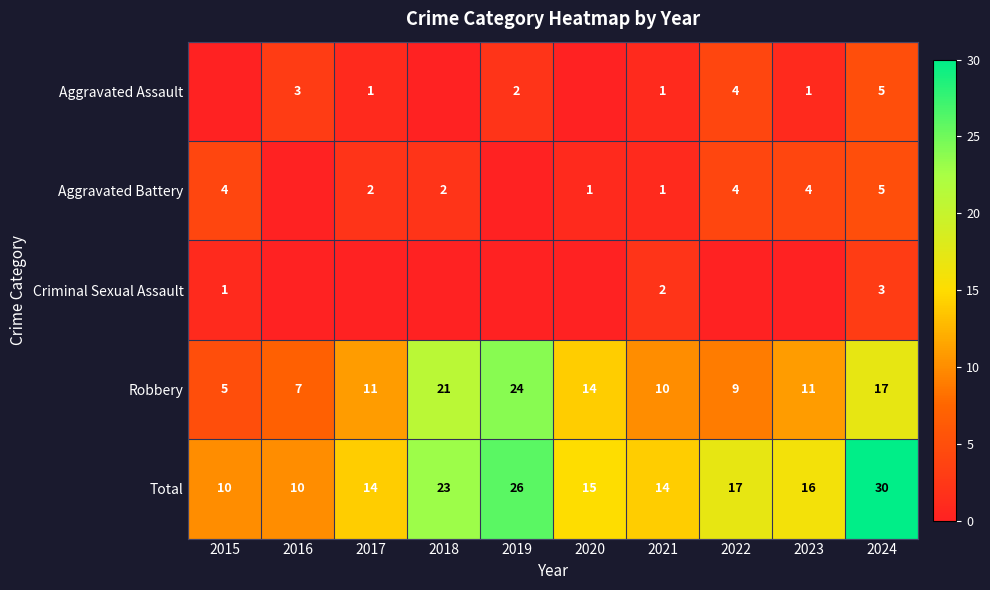

What is the difference between the maximum and second lowest values in the Total series?

20